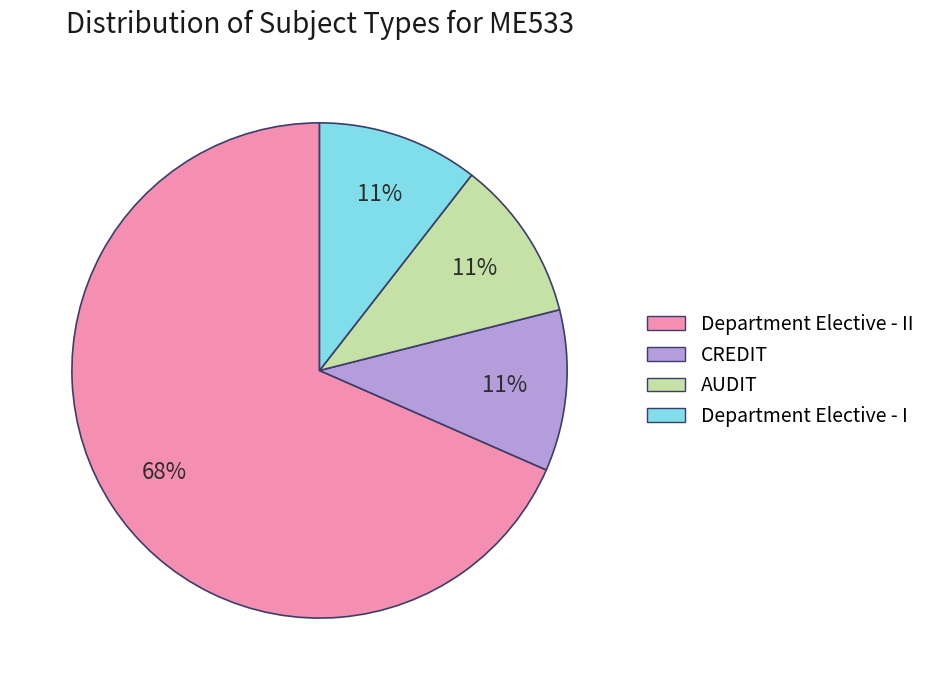

Combined, do Department Elective - I and AUDIT account for over 50%?

No